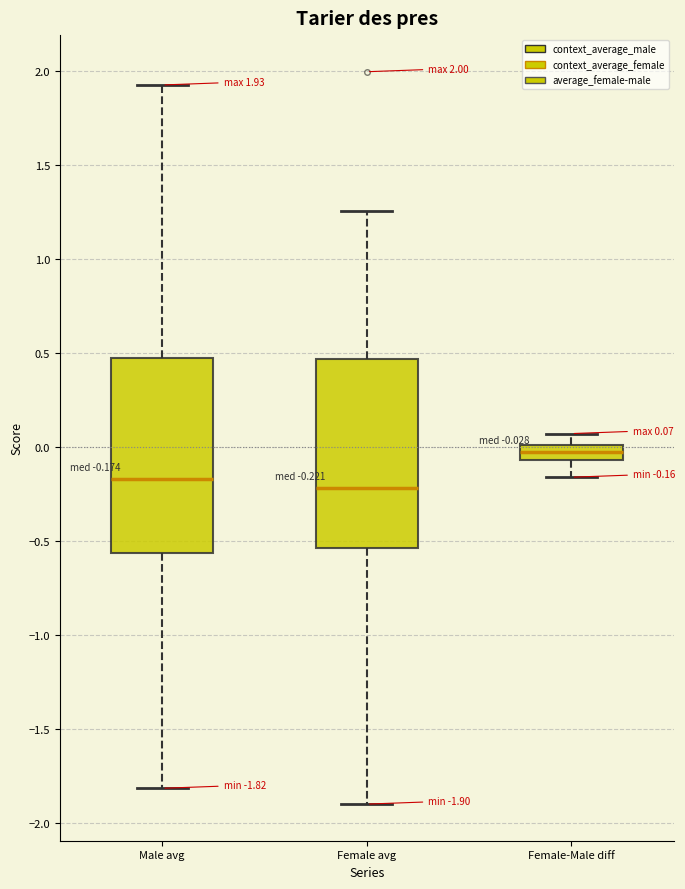

Which box has the highest median line?

Female-Male diff